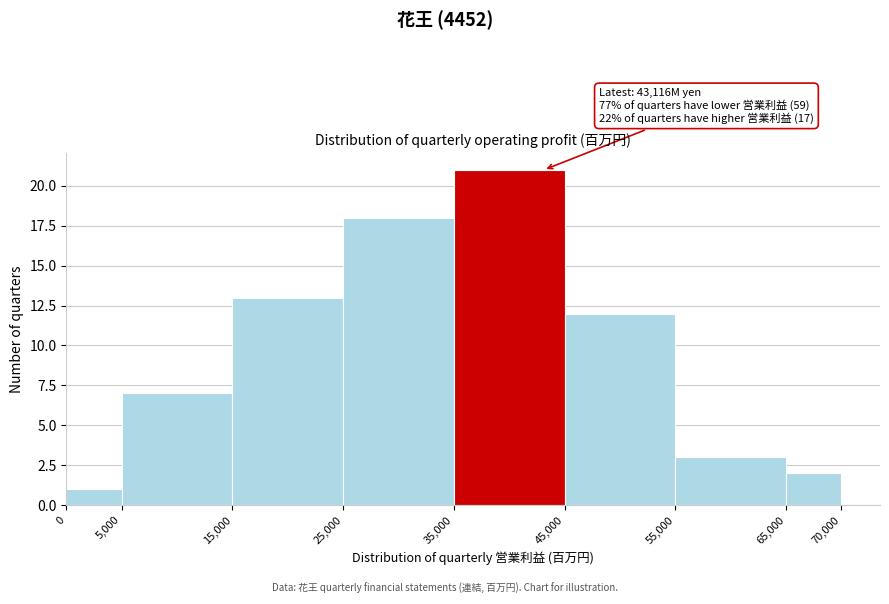

Which range on the x-axis has the tallest bar?

35,000 to 45,000